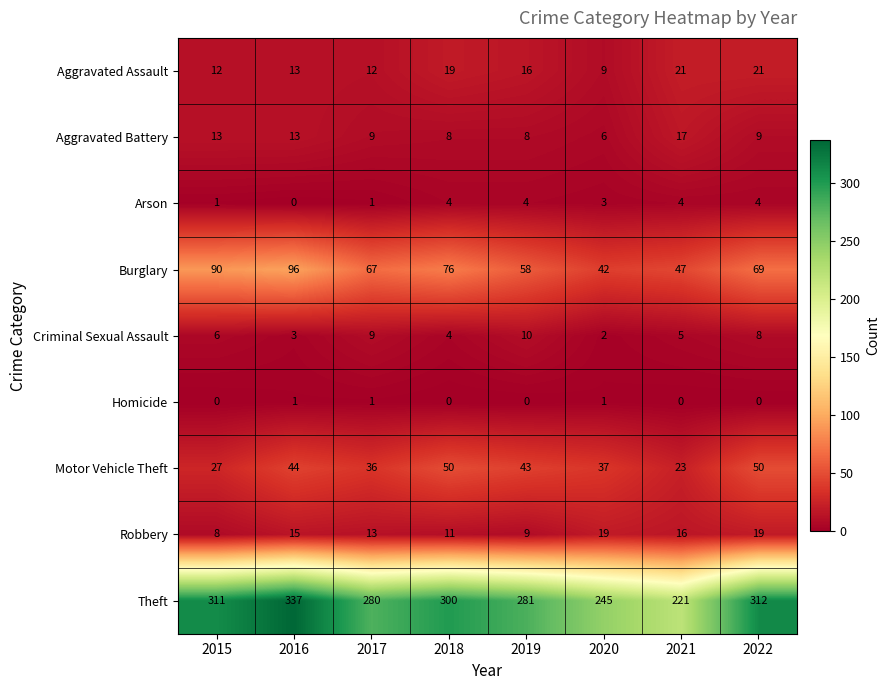

What is the total value across all series at 2019?

429